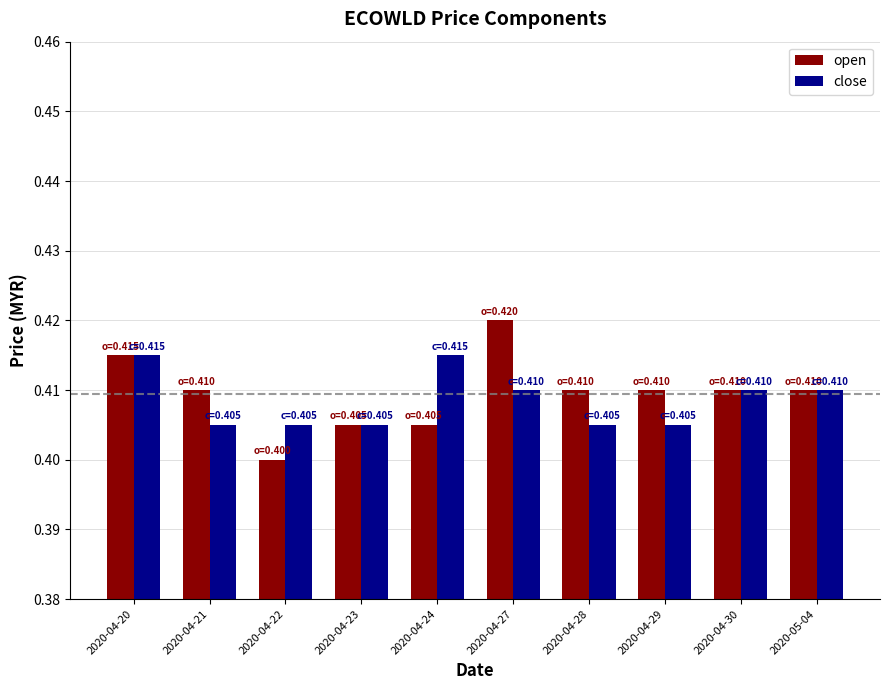

What position from the right is 2020-04-30?

2